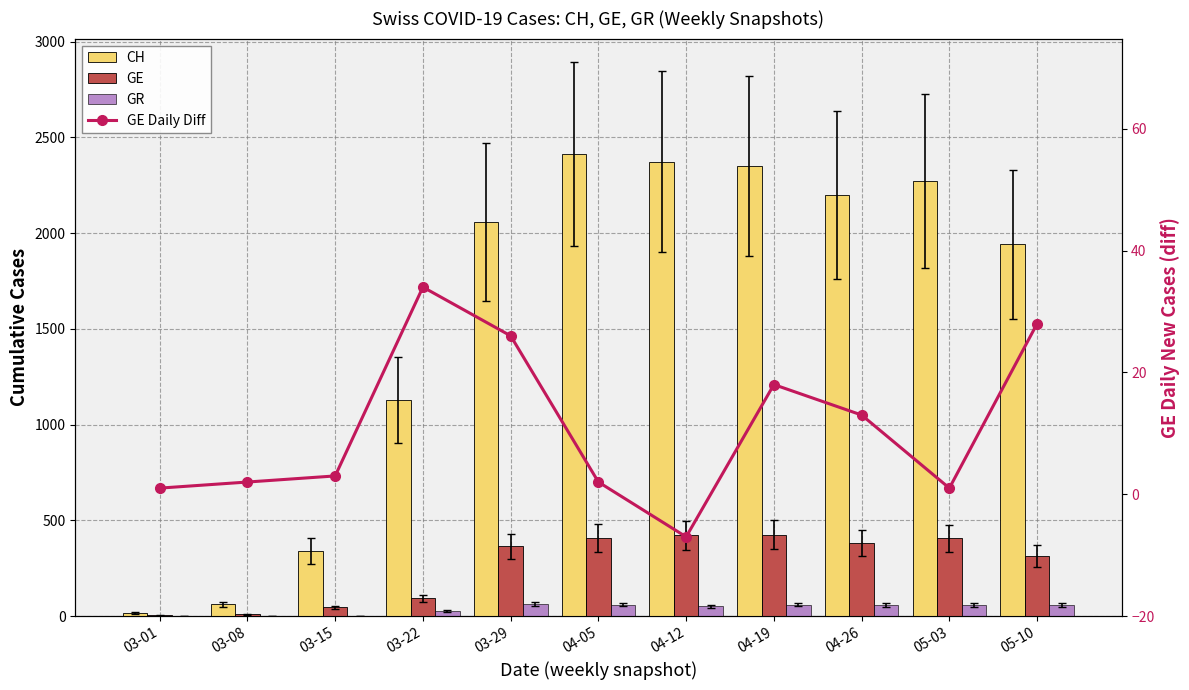

Rank the series by their maximum value, from highest to lowest.

CH, GE, GR, GE Daily Diff